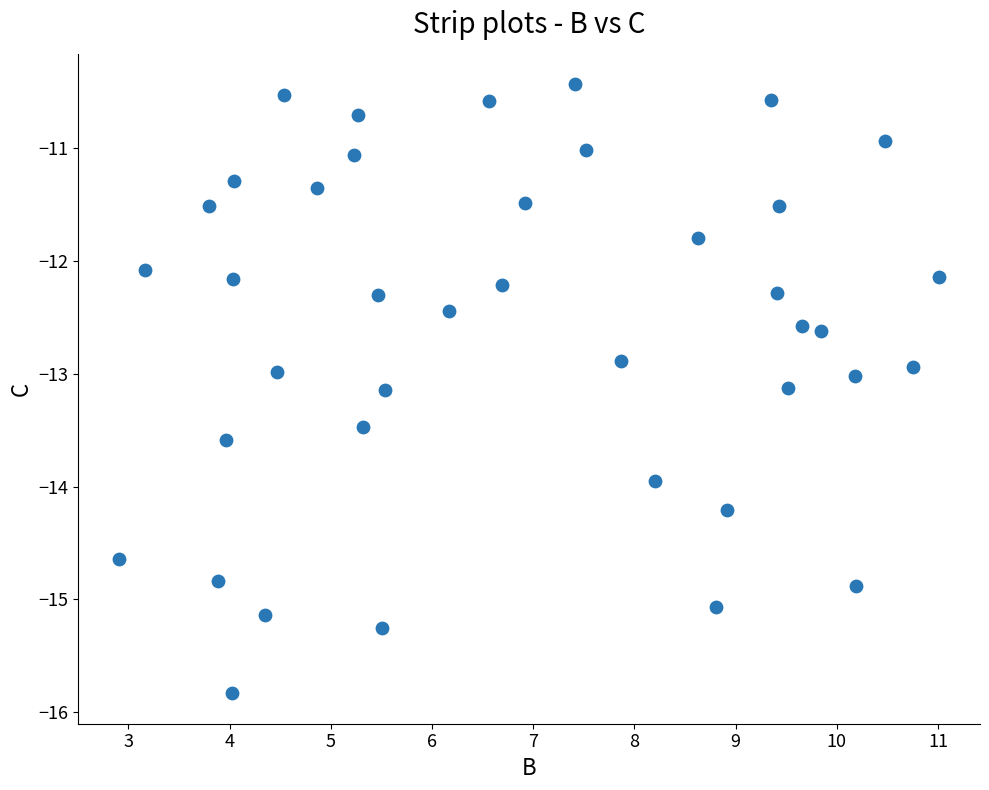

What is the range of Y values (max minus min)?

5.4